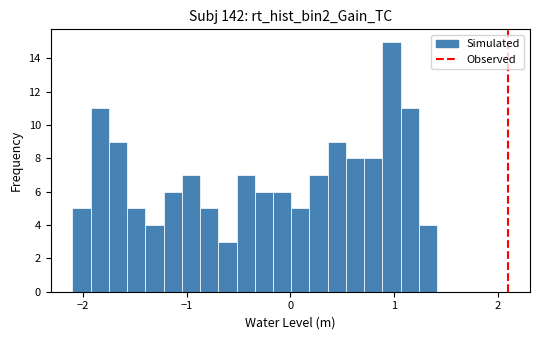

Read against the x-axis, roughly where is the centre of the tallest bar?

1.0